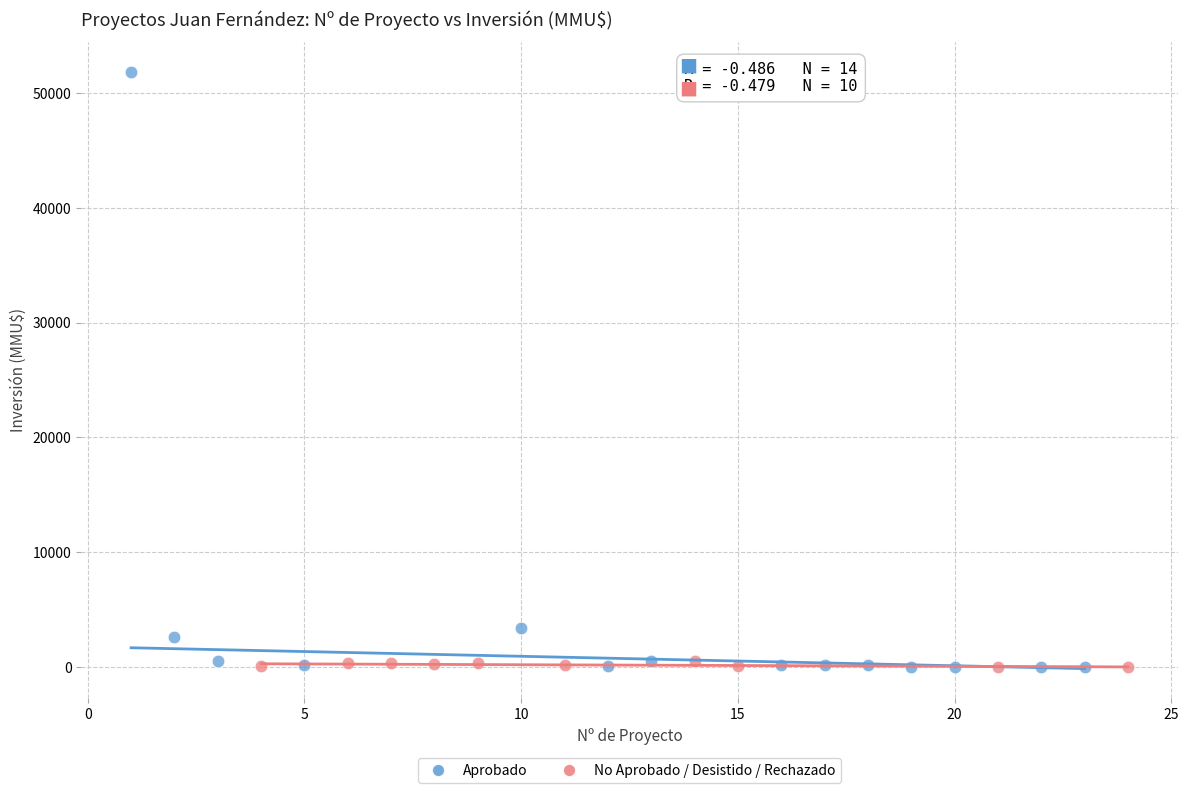

Which series reaches the maximum Y coordinate?

Aprobado